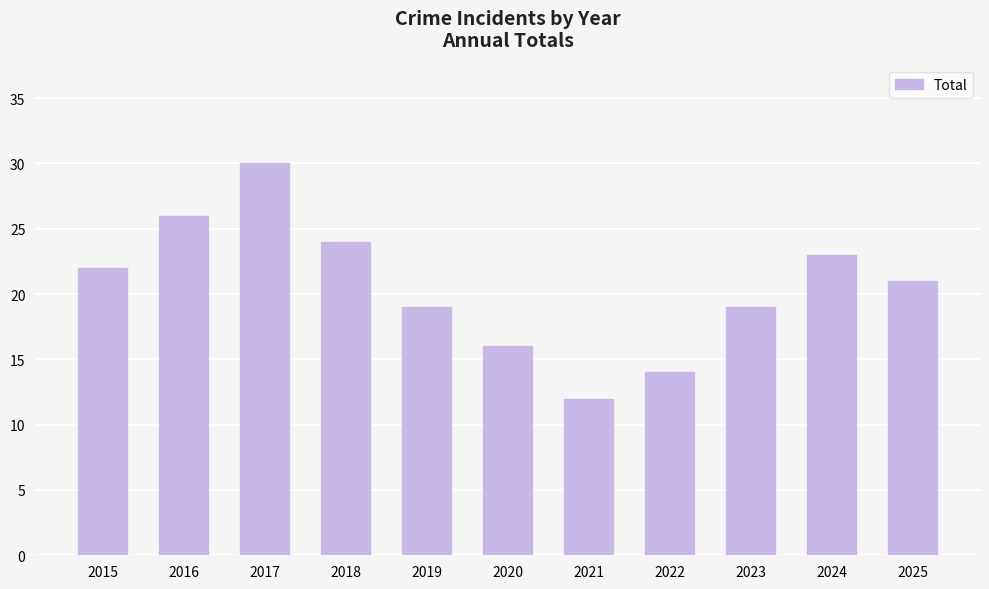

What is the ratio of the value at 2021 to the value at 2015?

0.5